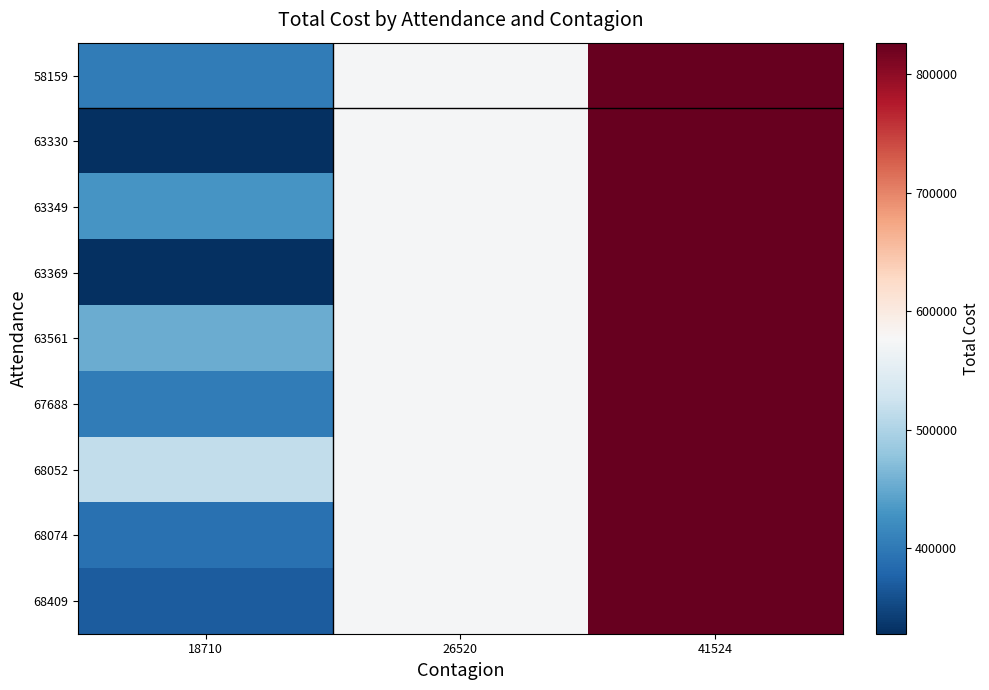

What is the total value across all series at 26520?

5173776.0